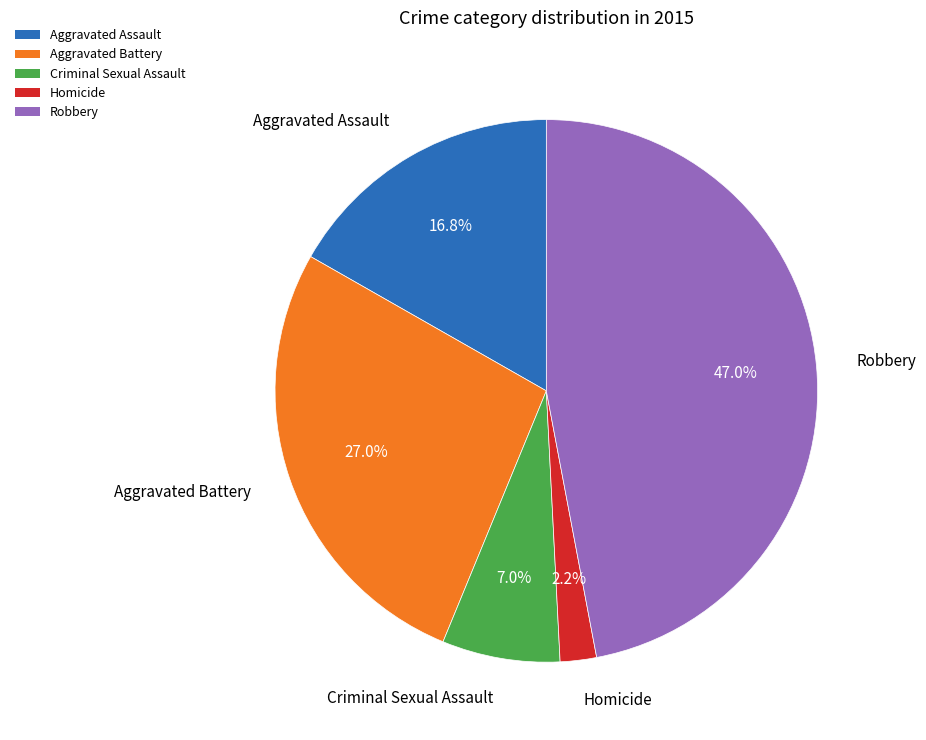

How many segments does this pie chart have?

5